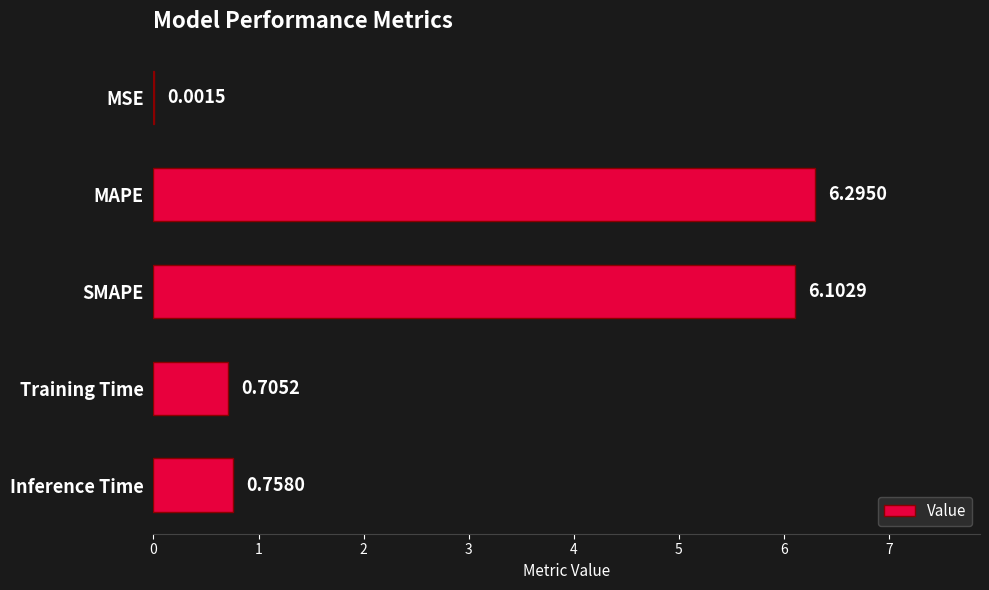

What is the sum of all values?

13.9